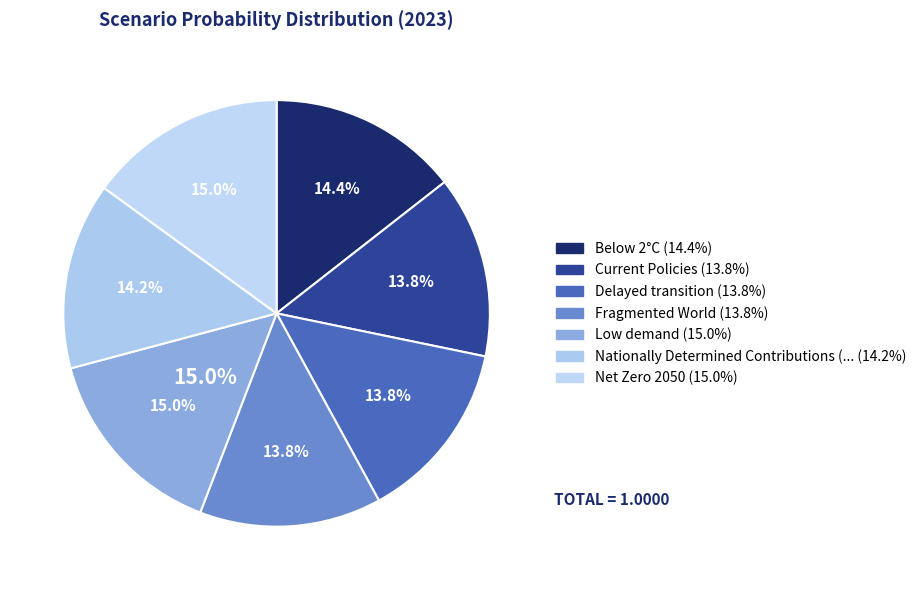

Which slice is the smallest?

Fragmented World